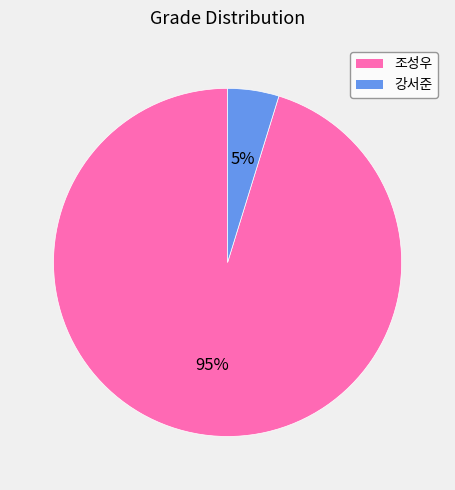

Which category has the biggest portion of the pie?

조성우